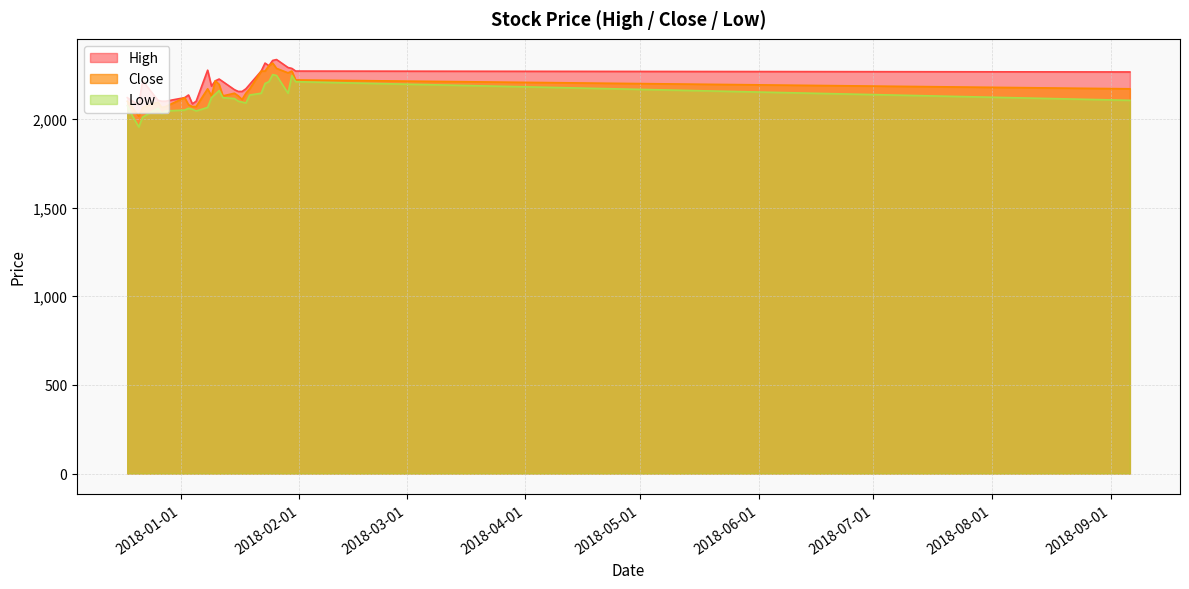

At which category does Low reach its first local valley?

2017-12-21